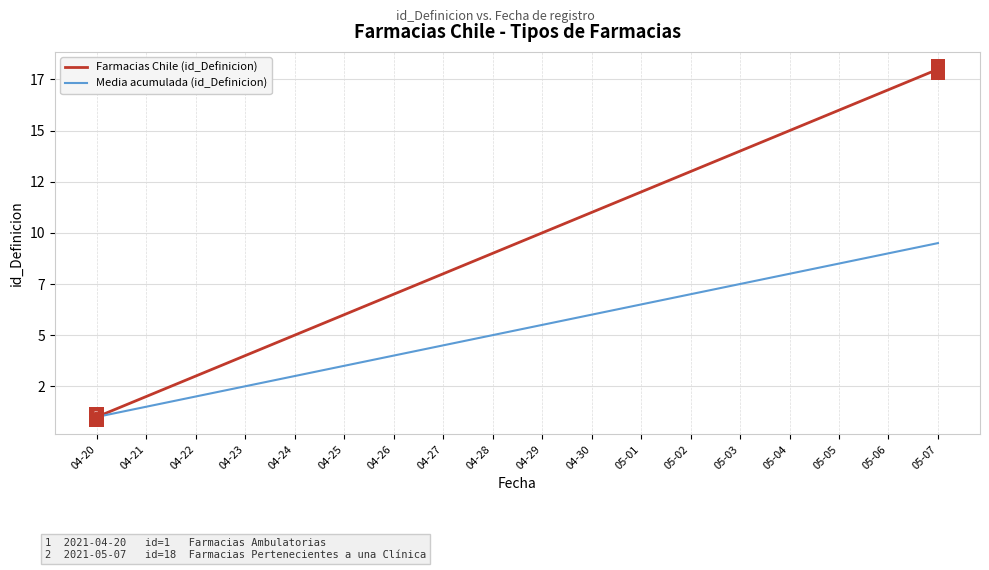

What is the total value across all series at 04-25?

9.5